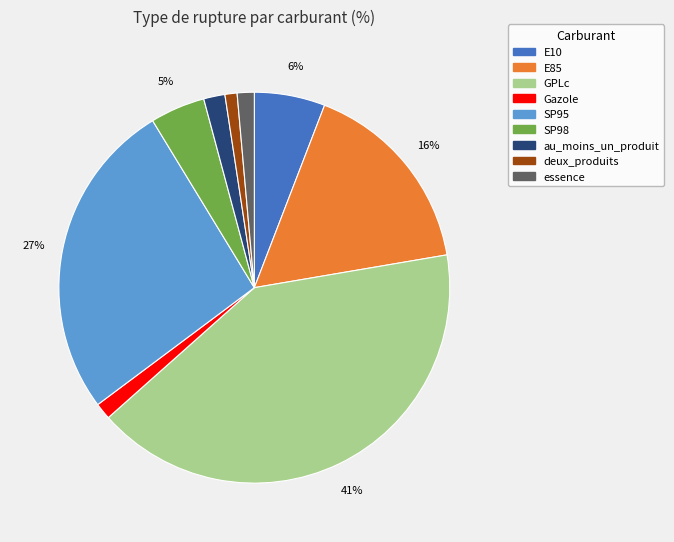

True or false: E85 accounts for 11% of the total.

False